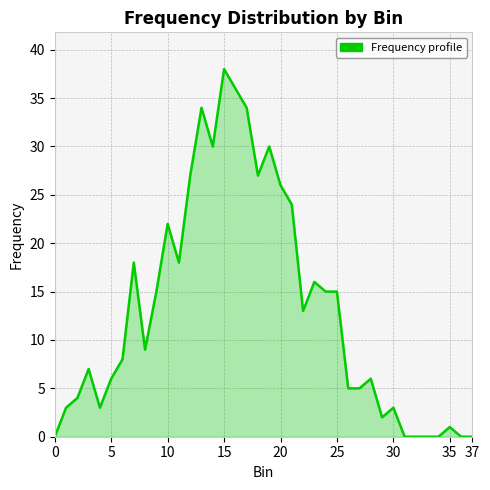

What is the maximum value shown in the chart?

38